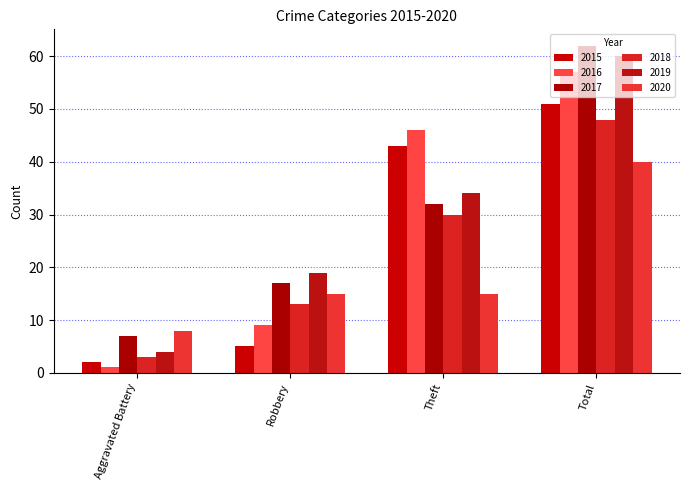

Does the chart contain any negative values?

No